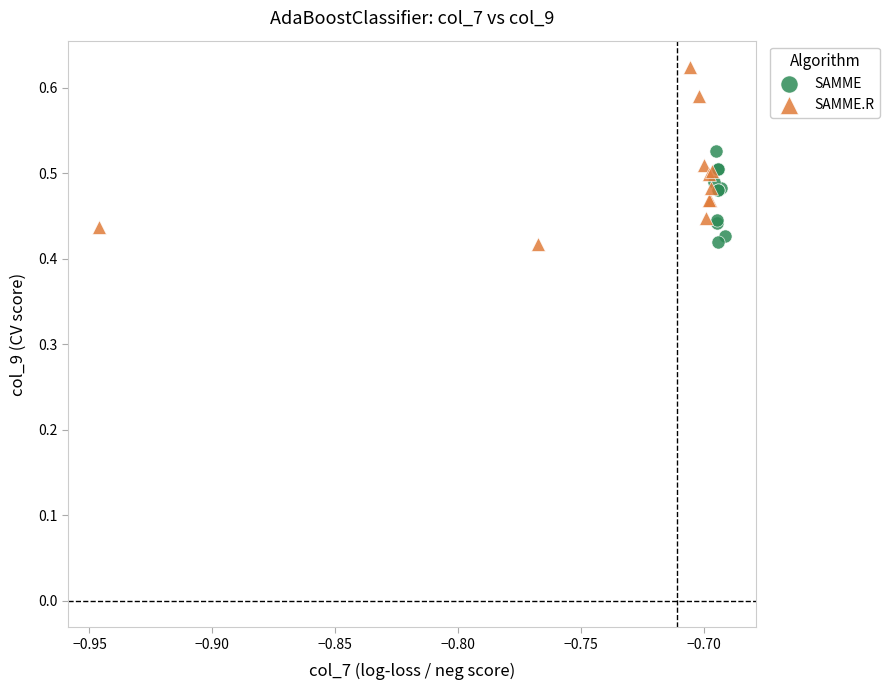

Which series has the widest spread of Y values?

SAMME.R